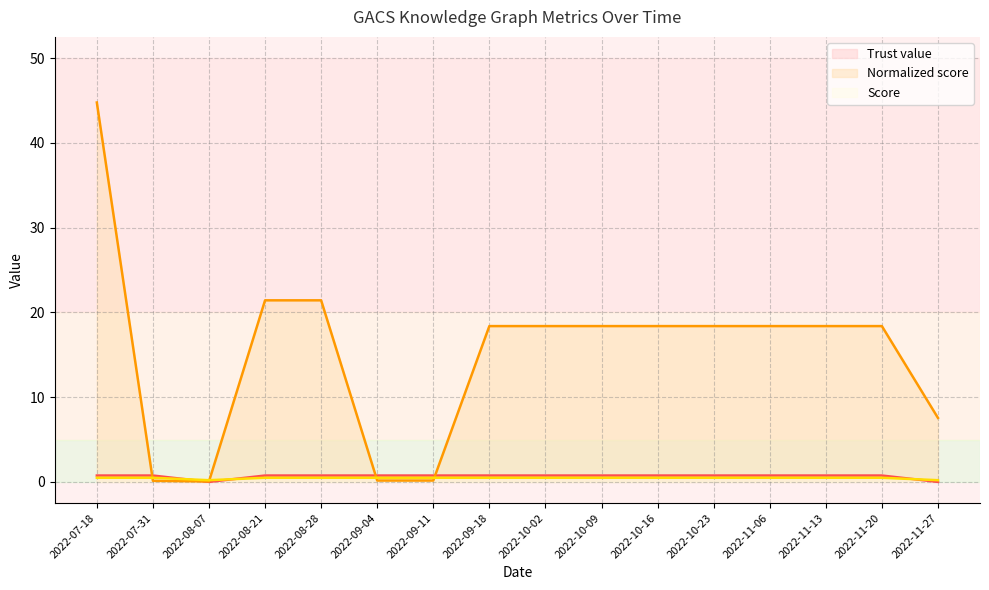

What is the maximum value shown in the chart?

44.8